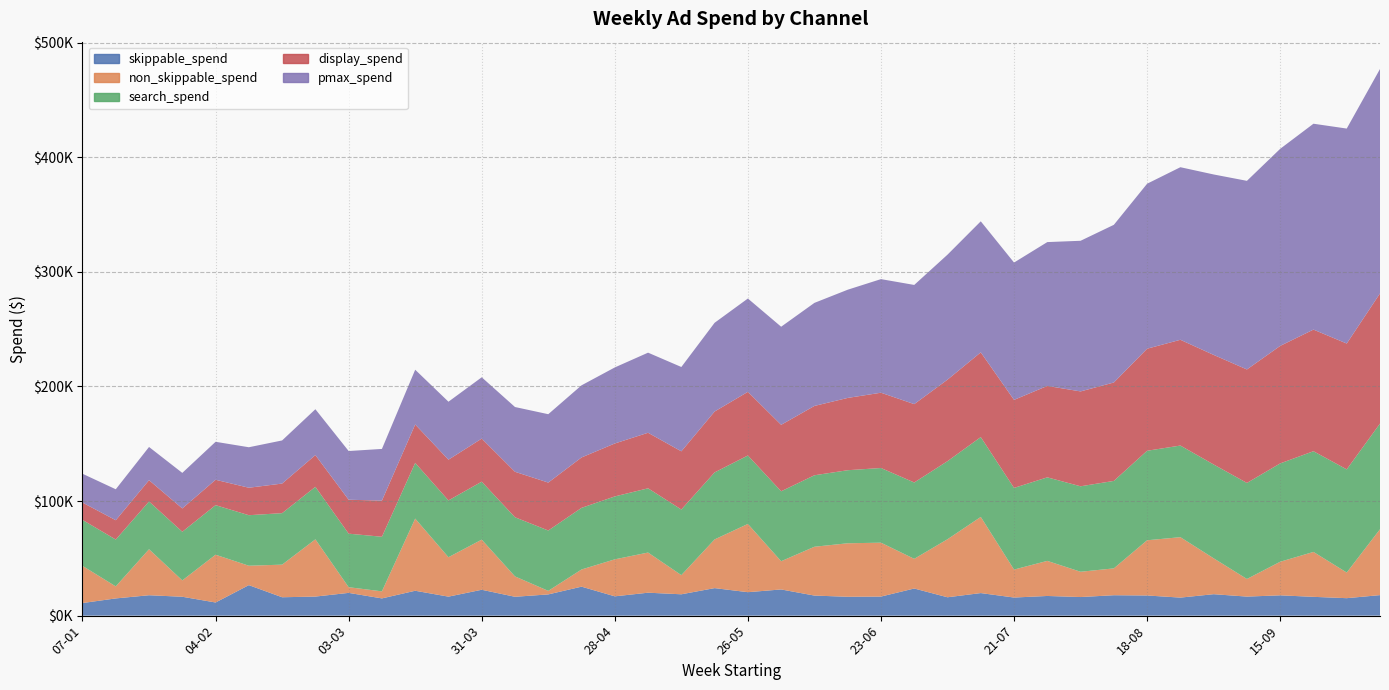

Reading left to right, what are all the values shown in this chart?

skippable_spend: 07-01=10996.3	14-01=15024.2	21-01=17796.9	28-01=16474.3	04-02=11470.8	11-02=26618.3	18-02=16039.0	25-02=16631.5	03-03=19859.1	10-03=15039.7	17-03=21708.3	24-03=16577.0	31-03=22579.5	07-04=16447.5	14-04=18524.3	21-04=25281.3	28-04=16843.9	05-05=20013.8	12-05=18625.5	19-05=24009.6	26-05=20464.7	02-06=22849.5	09-06=17502.6	16-06=16460.0	23-06=16639.5	30-06=23674.6	07-07=16021.7	14-07=19685.9	21-07=15793.1	28-07=17163.7	04-08=16225.9	11-08=17808.8	18-08=17581.6	25-08=15730.1	01-09=18714.4	08-09=16616.5	15-09=17711.2	22-09=16399.0	29-09=15234.0	06-10=17904.4
non_skippable_spend: 07-01=32415.5	14-01=10484.7	21-01=40149.2	28-01=14271.7	04-02=41680.1	11-02=16928.0	18-02=28448.3	25-02=49941.1	03-03=4951.7	10-03=6143.7	17-03=62961.3	24-03=34388.9	31-03=43729.2	07-04=17769.8	14-04=3082.9	21-04=14983.8	28-04=32274.5	05-05=35029.1	12-05=16719.5	19-05=42491.7	26-05=59535.2	02-06=24622.8	09-06=42598.7	16-06=46672.7	23-06=47012.4	30-06=25881.1	07-07=50630.9	14-07=66431.1	21-07=24391.2	28-07=30606.0	04-08=22055.7	11-08=23425.2	18-08=48171.7	25-08=52723.1	01-09=31317.0	08-09=15359.9	15-09=29302.3	22-09=39185.7	29-09=22372.2	06-10=57467.4
search_spend: 07-01=40120.3	14-01=40871.4	21-01=41641.7	28-01=42431.8	04-02=43242.7	11-02=44074.9	18-02=44929.3	25-02=45806.8	03-03=46708.1	10-03=47634.3	17-03=48586.2	24-03=49564.6	31-03=50570.7	07-04=51605.2	14-04=52669.2	21-04=53763.6	28-04=54889.5	05-05=56047.8	12-05=57239.7	19-05=58466.1	26-05=59728.1	02-06=61026.8	09-06=62363.5	16-06=63739.3	23-06=65155.4	30-06=66613.0	07-07=68113.4	14-07=69657.9	21-07=71247.9	28-07=72884.6	04-08=74570.5	11-08=76307.0	18-08=78095.5	25-08=79937.5	01-09=81834.3	08-09=83787.7	15-09=85799.1	22-09=87870.2	29-09=90002.7	06-10=92198.1
display_spend: 07-01=15124.9	14-01=16859.3	21-01=18596.5	28-01=20359.7	04-02=22150.0	11-02=23968.6	18-02=25816.6	25-02=27695.3	03-03=29605.9	10-03=31549.6	17-03=33527.8	24-03=35541.9	31-03=37593.3	07-04=39683.4	14-04=41813.8	21-04=43985.9	28-04=46201.2	05-05=48461.5	12-05=50768.3	19-05=53123.3	26-05=55528.4	02-06=57985.5	09-06=60496.4	16-06=63063.3	23-06=65688.1	30-06=68372.9	07-07=71119.9	14-07=73931.4	21-07=76809.7	28-07=79757.0	04-08=82775.6	11-08=85868.1	18-08=89036.7	25-08=92284.0	01-09=95612.4	08-09=99024.5	15-09=102522.9	22-09=106110.5	29-09=109790.0	06-10=113563.1
pmax_spend: 07-01=25130.6	14-01=27010.5	21-01=28965.7	28-01=31000.8	04-02=33118.8	11-02=35323.4	18-02=37617.7	25-02=40005.4	03-03=42490.1	10-03=45075.4	17-03=47765.2	24-03=50563.5	31-03=53474.2	07-04=56501.4	14-04=59650.6	21-04=62926.9	28-04=66336.0	05-05=69883.5	12-05=73575.1	19-05=77416.5	26-05=81413.8	02-06=85573.8	09-06=89903.7	16-06=94409.8	23-06=99098.1	30-06=103975.0	07-07=109046.7	14-07=114319.6	21-07=119800.1	28-07=125494.9	04-08=131410.7	11-08=137554.4	18-08=143933.1	25-08=150554.0	01-09=157424.3	08-09=164551.5	15-09=171943.1	22-09=179606.7	29-09=187550.3	06-10=195781.7